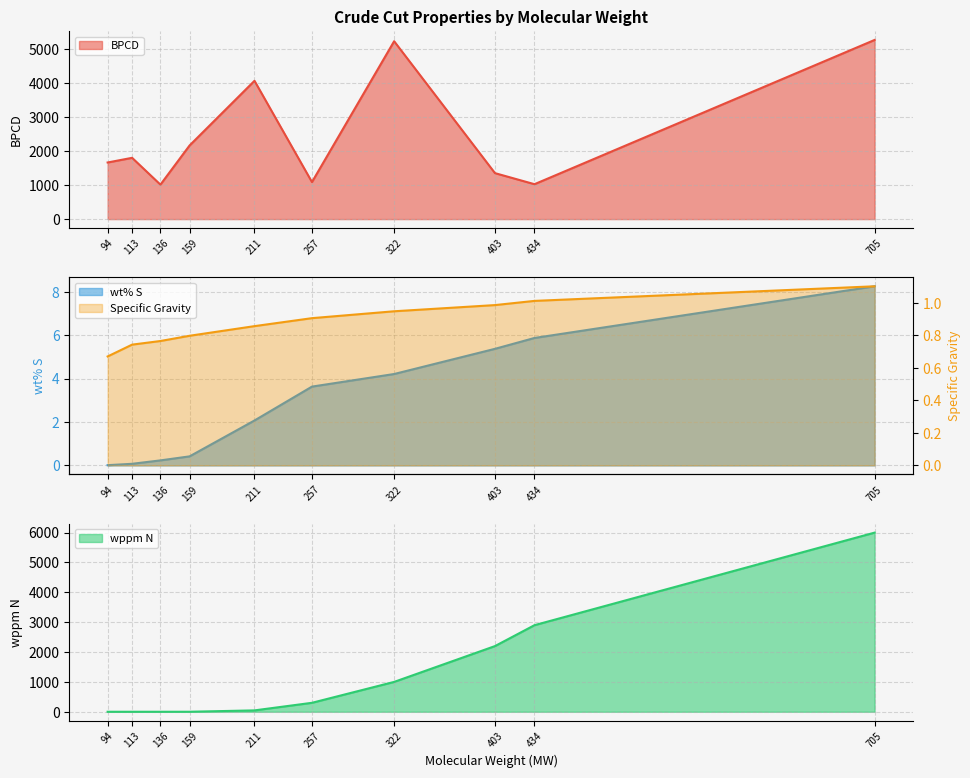

The value of wppm N at 113 is 2735.5. True or false?

False